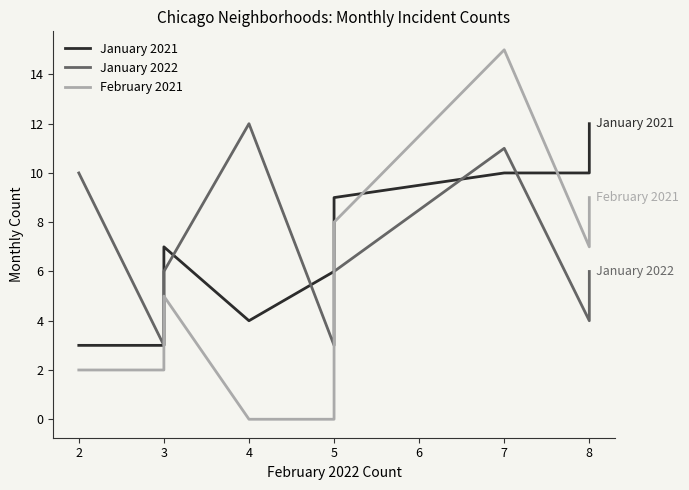

Reading right to left, transcribe all the data shown in this chart.

January 2021: 12	10	10	9	6	4	7	4	3	3
January 2022: 6	4	11	6	3	12	6	3	3	10
February 2021: 9	7	15	8	0	0	5	4	2	2